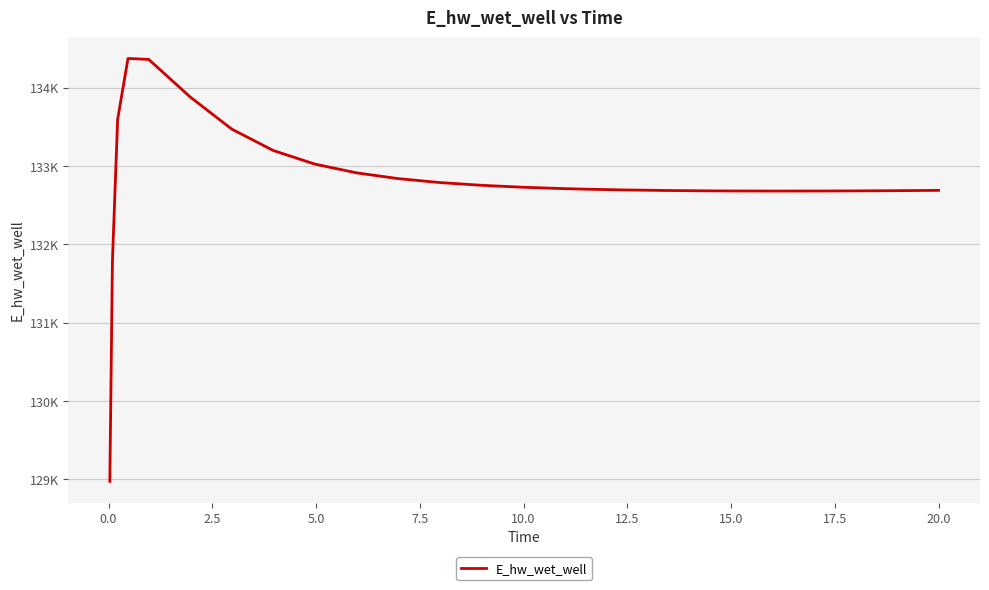

Is this an area chart (filled region under the line)?

No